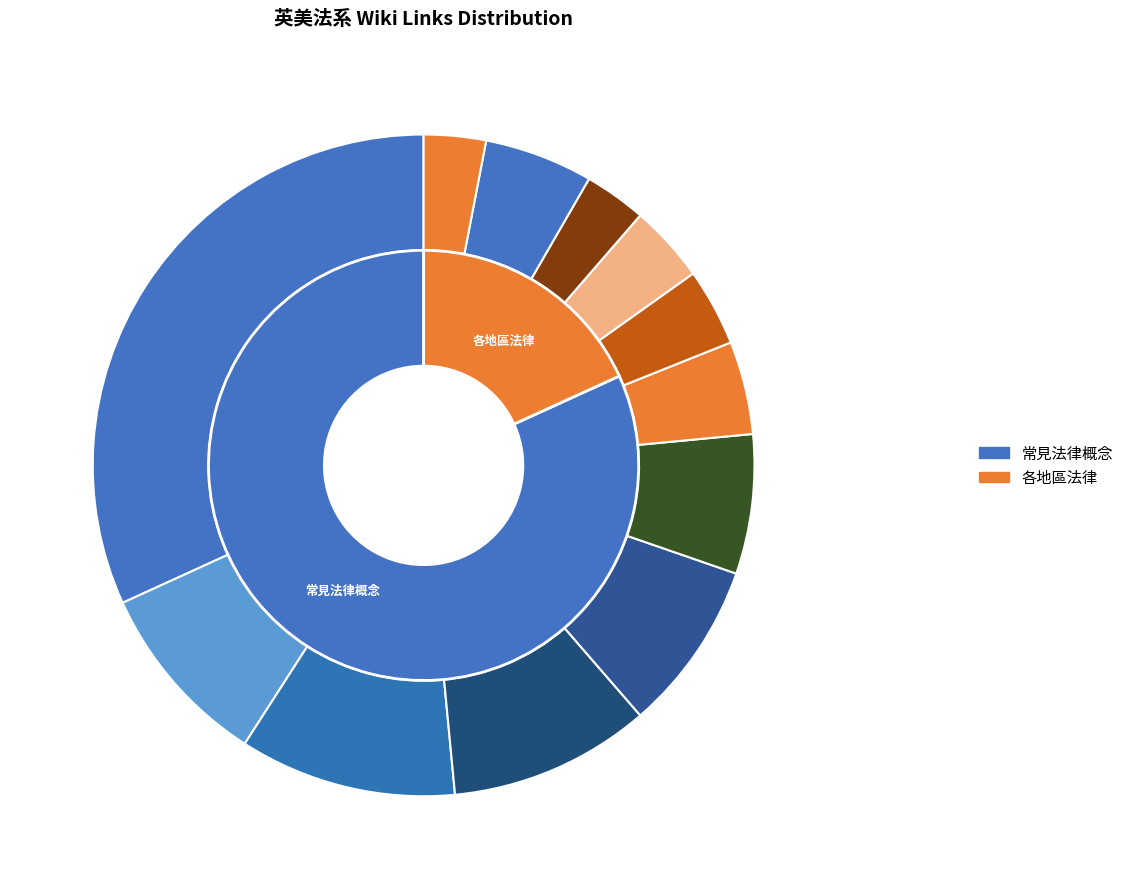

True or false: 英格蘭 accounts for 4% of the total.

True